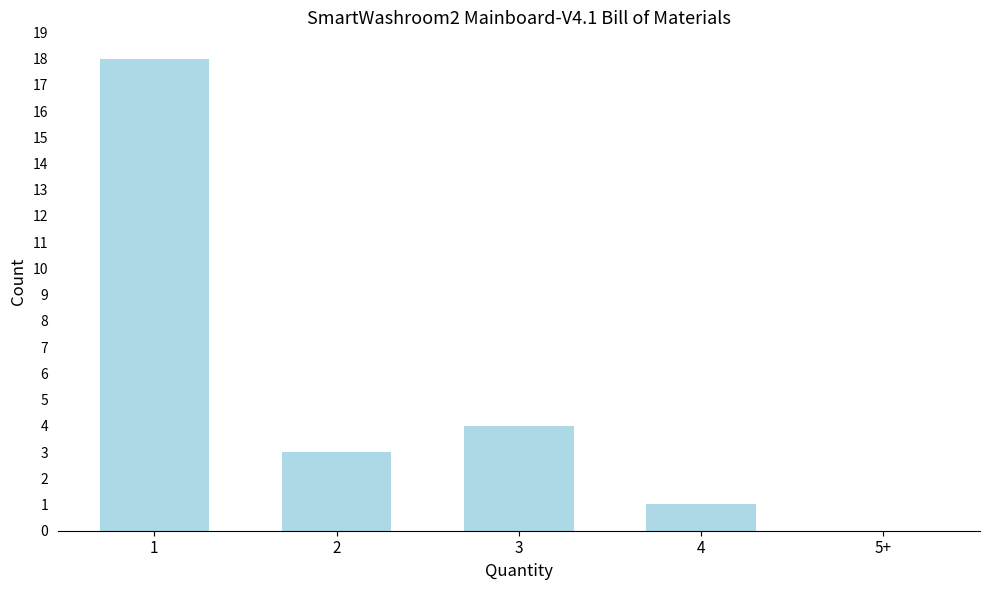

Reading right to left, transcribe all the data shown in this chart.

5+=0	4=1	3=4	2=3	1=18